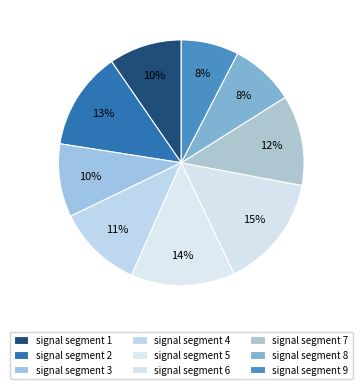

What percentage is the signal segment 6 slice, to the nearest percent?

15%